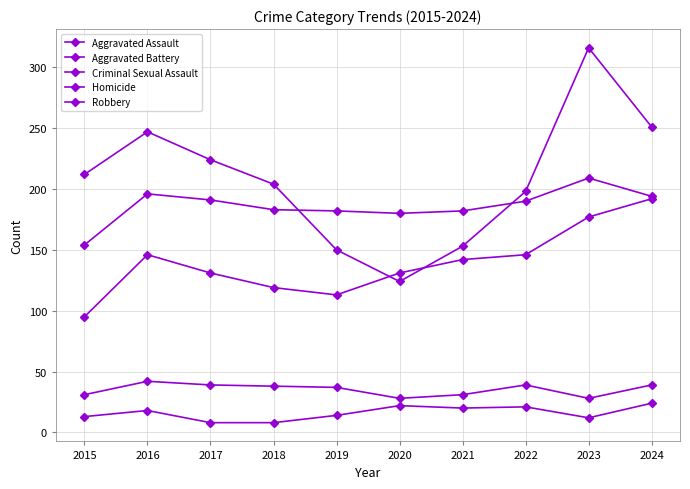

What is the sum of all Aggravated Assault values?

1392